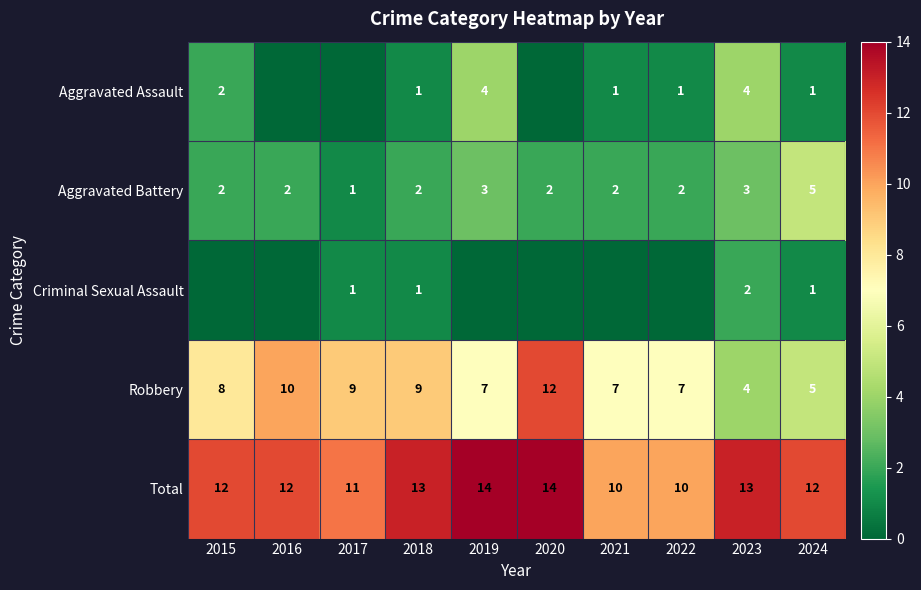

What is the difference between the second highest and minimum values in the Total series?

4